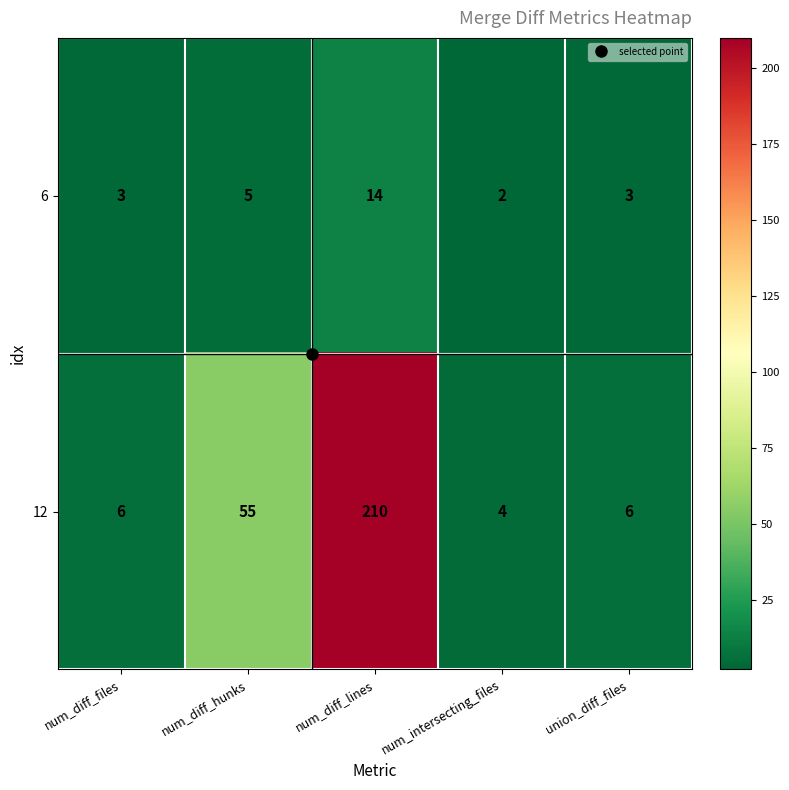

Which series has the widest spread of values?

12